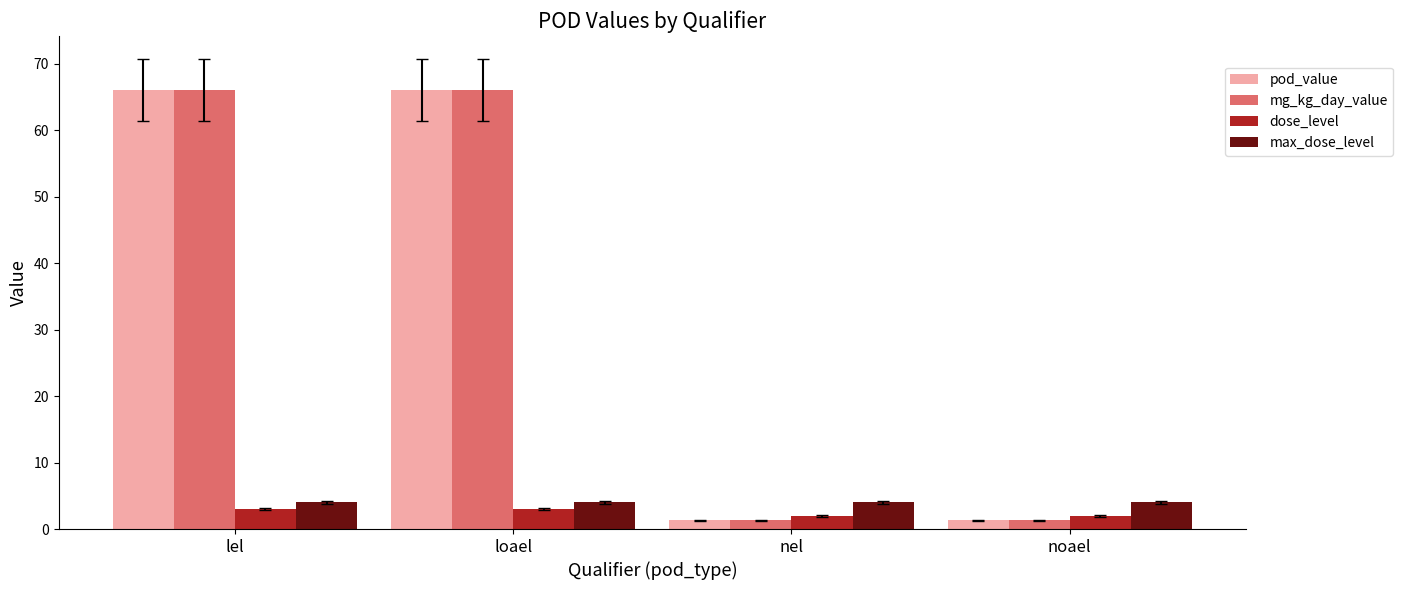

What is the spread (max minus min) of values at loael?

63.0